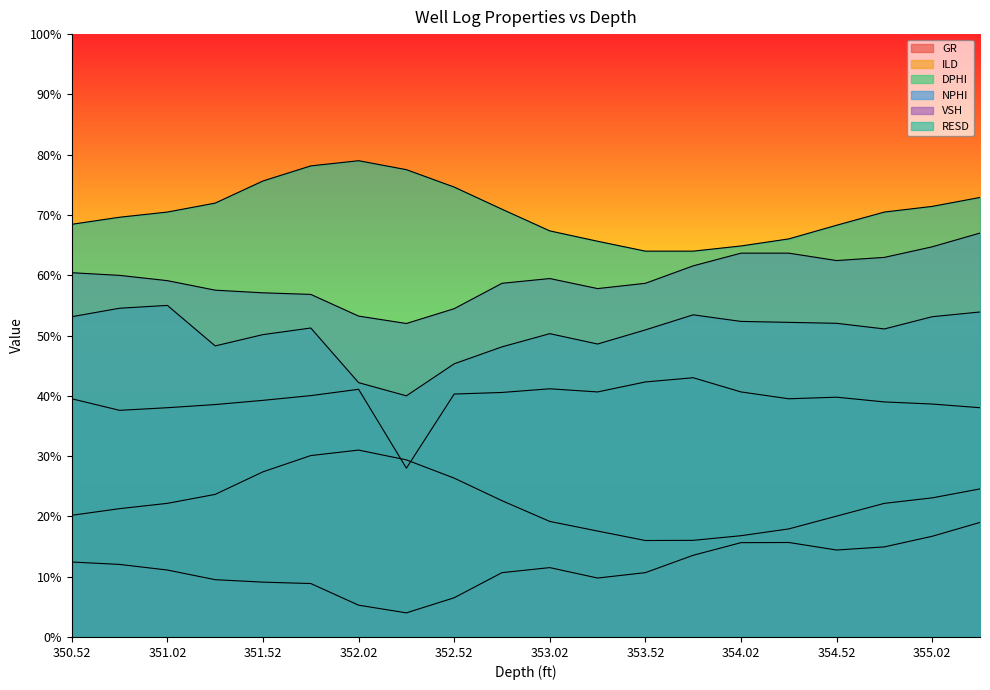

Which series has the largest total across all categories?

RESD